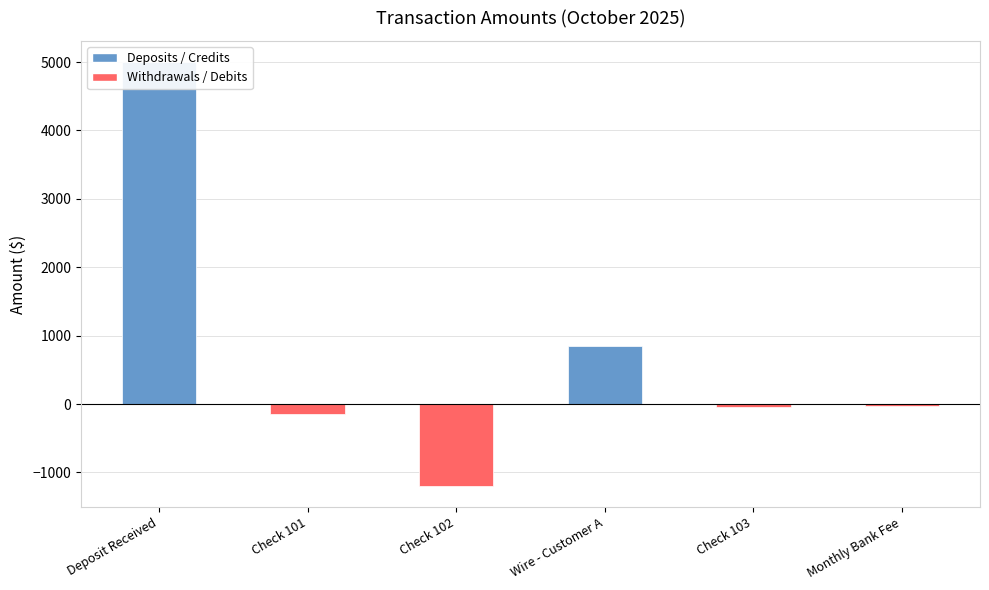

What is the label of the 3rd bar from the right?

Wire - Customer A